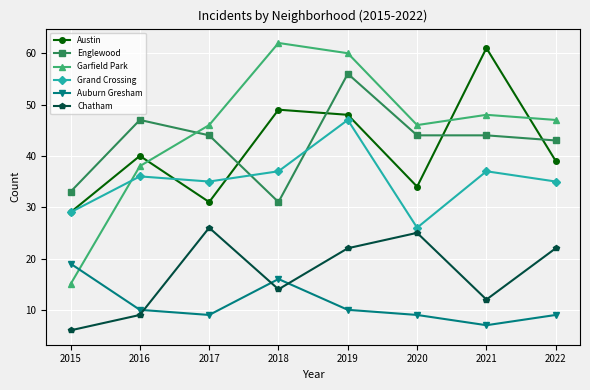

Which series has the largest total across all categories?

Garfield Park